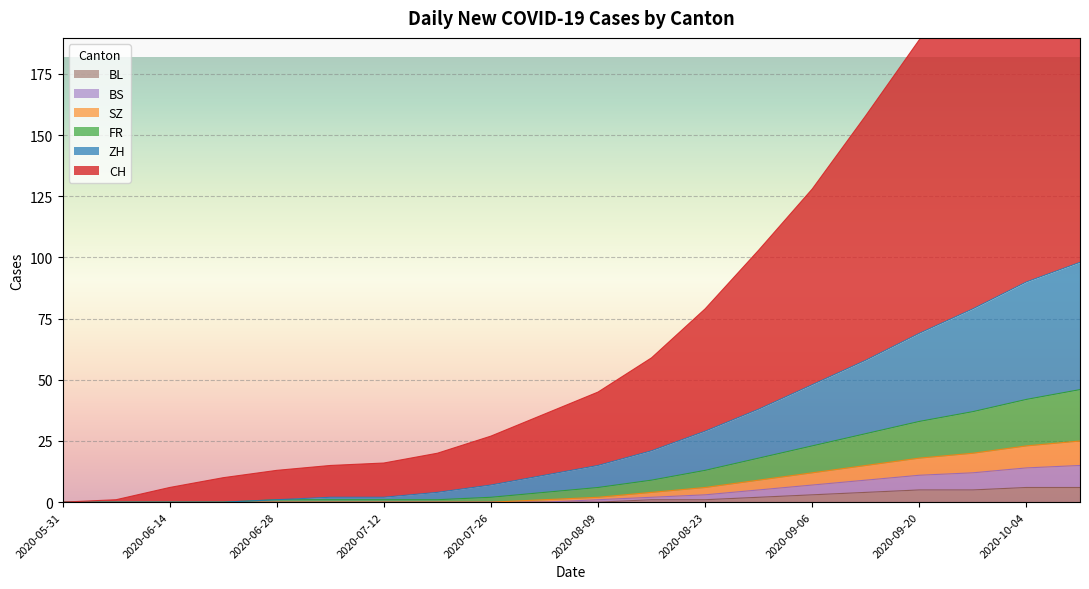

Which category has the lowest value in the CH series?

2020-05-31